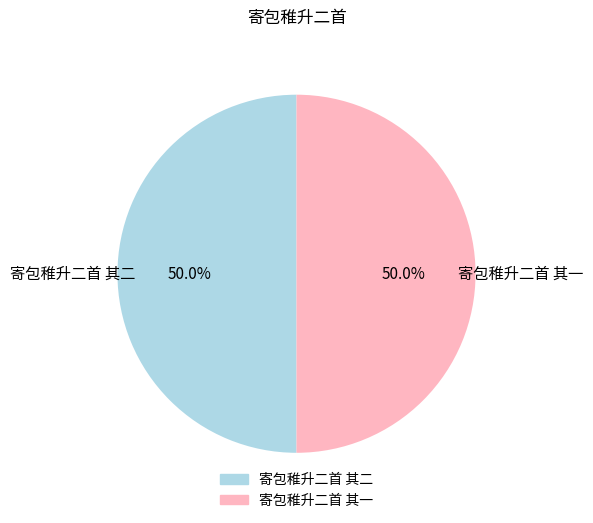

How many segments does this pie chart have?

2